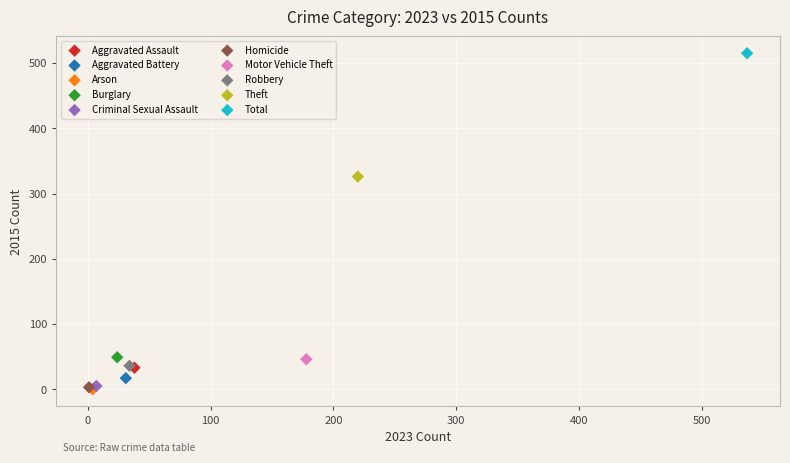

What are all the series names shown in the legend?

Aggravated Assault, Aggravated Battery, Arson, Burglary, Criminal Sexual Assault, Homicide, Motor Vehicle Theft, Robbery, Theft, Total